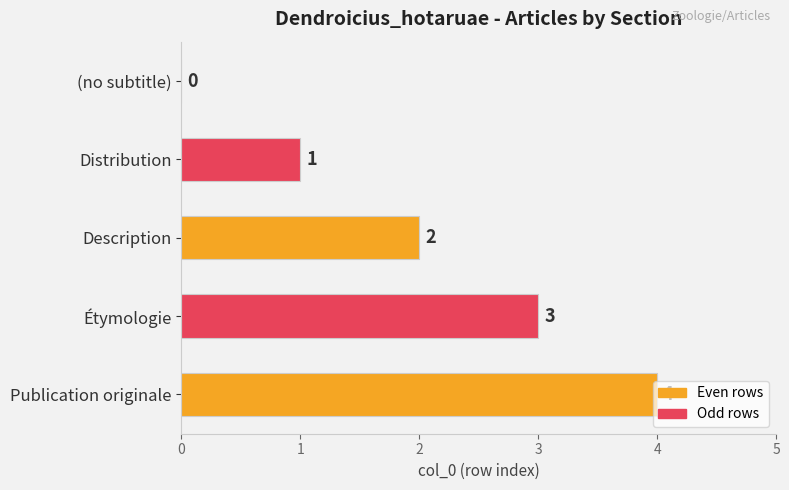

What is the change in value from Distribution to Publication originale?

+3